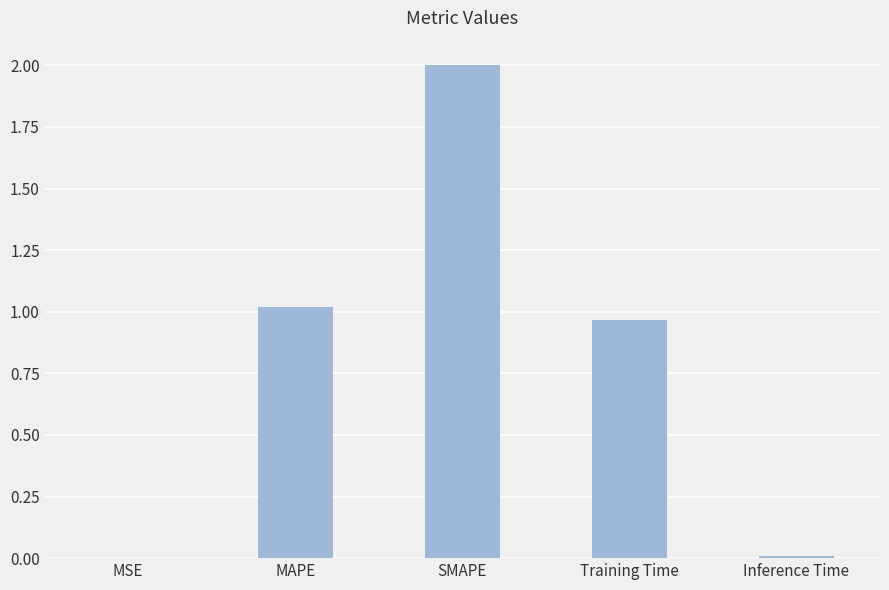

What is the change in value from MAPE to Training Time?

-0.1